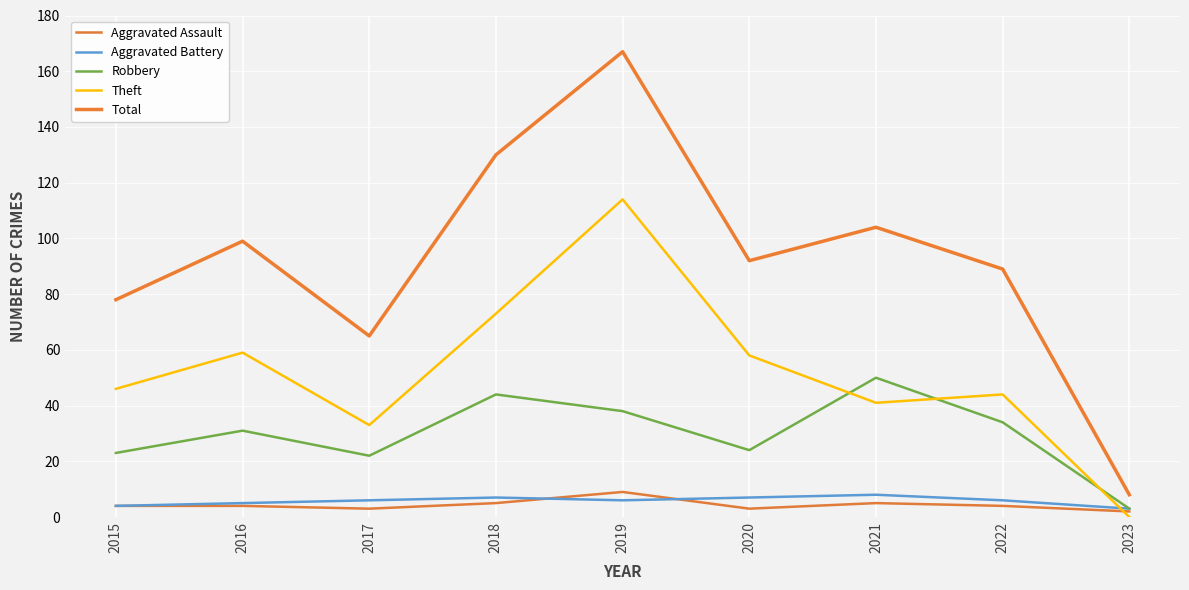

True or false: Theft has a value of 73 at 2018.

True